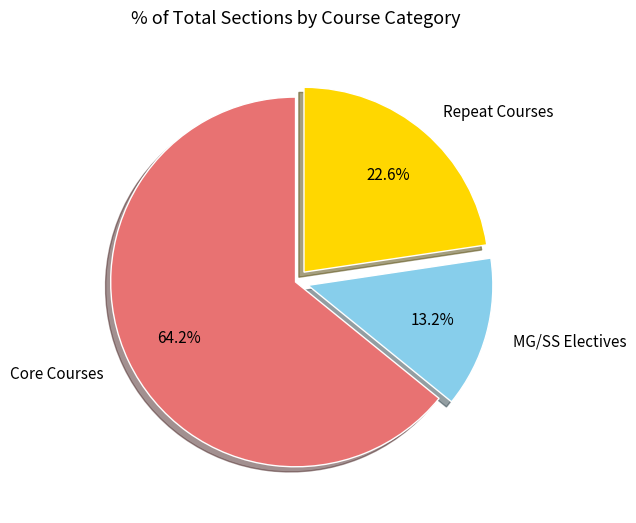

Combined, what portion of the pie is MG/SS Electives and Repeat Courses?

35.8%